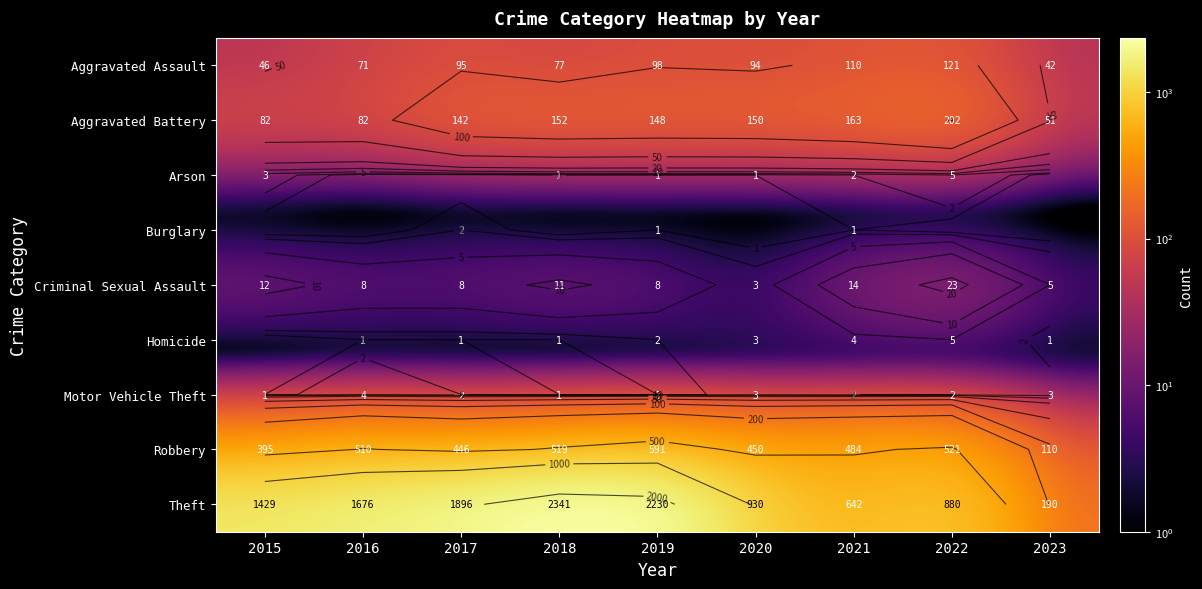

The value of Aggravated Battery at 2019 is 148. True or false?

True